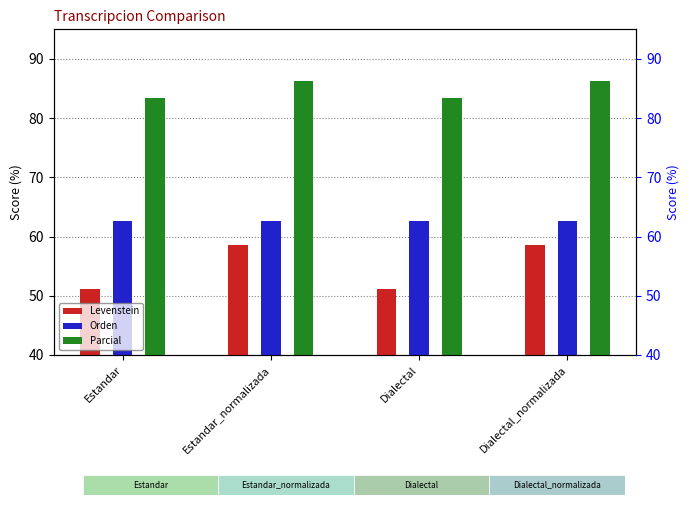

How many groups of bars are there?

4